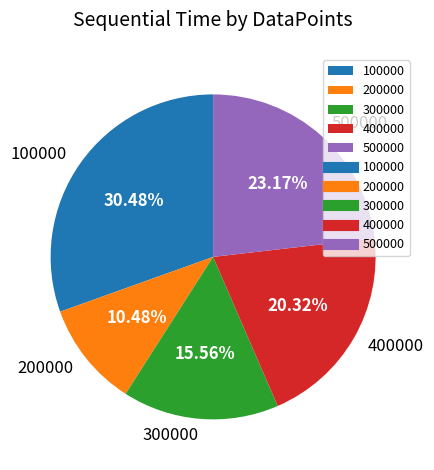

How many slices are in this pie chart?

5